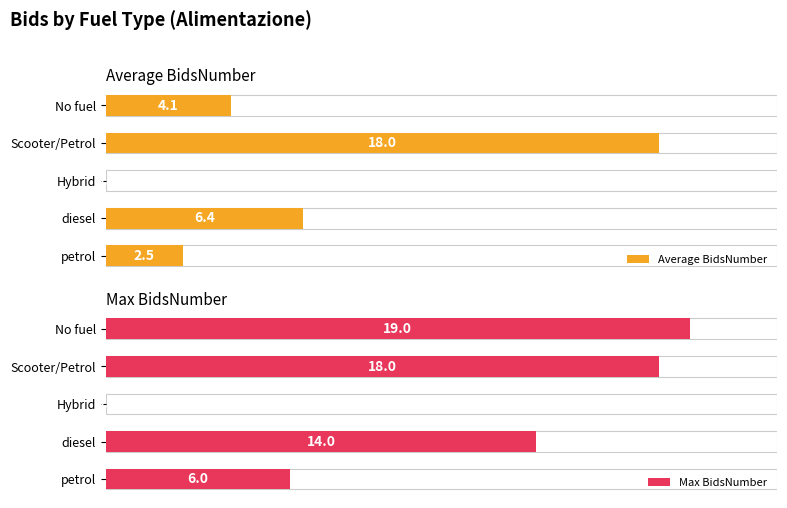

Reading left to right, transcribe all the data shown in this chart.

Average BidsNumber: 2.5	6.4	0.0	18.0	4.1
Max BidsNumber: 6.0	14.0	0.0	18.0	19.0